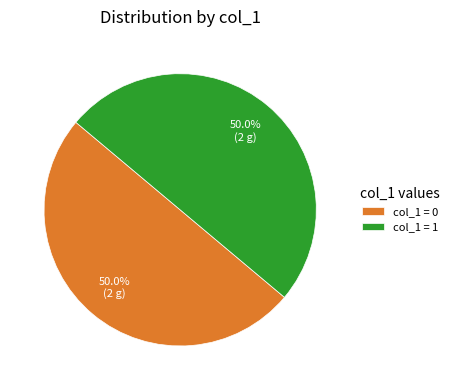

Approximately how many times larger is the value at col_1 = 1 compared to col_1 = 0?

1.0